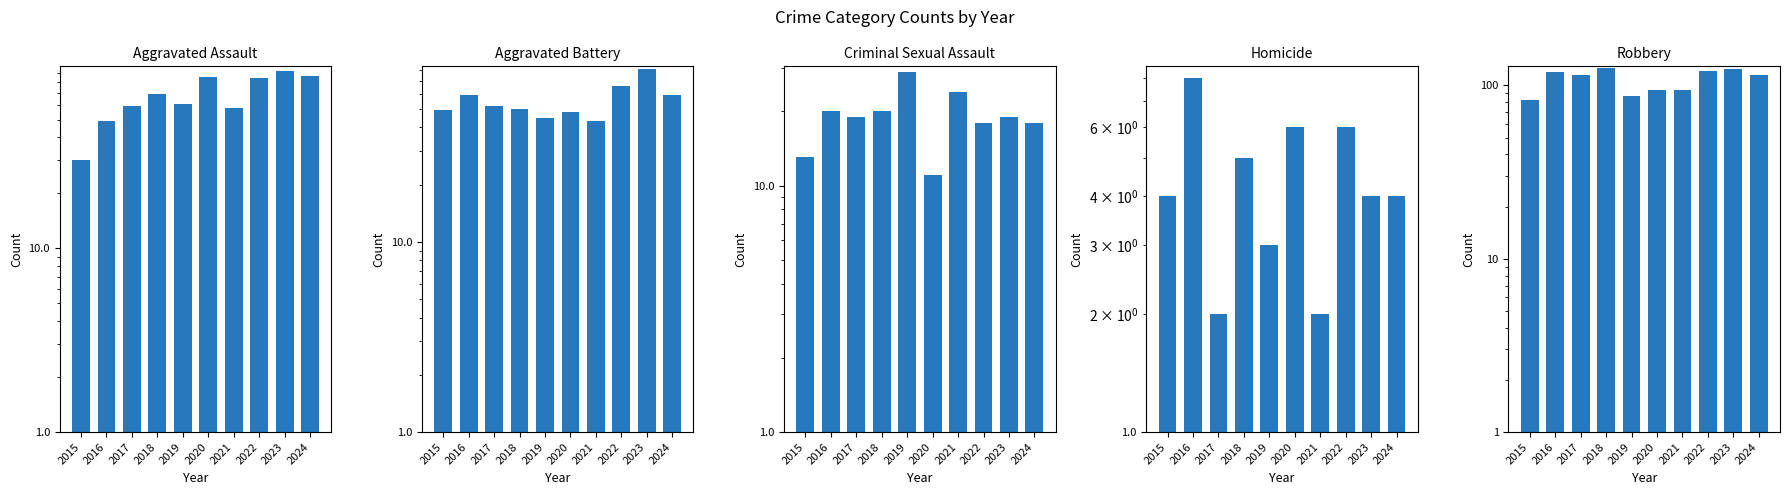

Is the value of Robbery at 2015 greater than the value of Aggravated Assault at 2021?

Yes